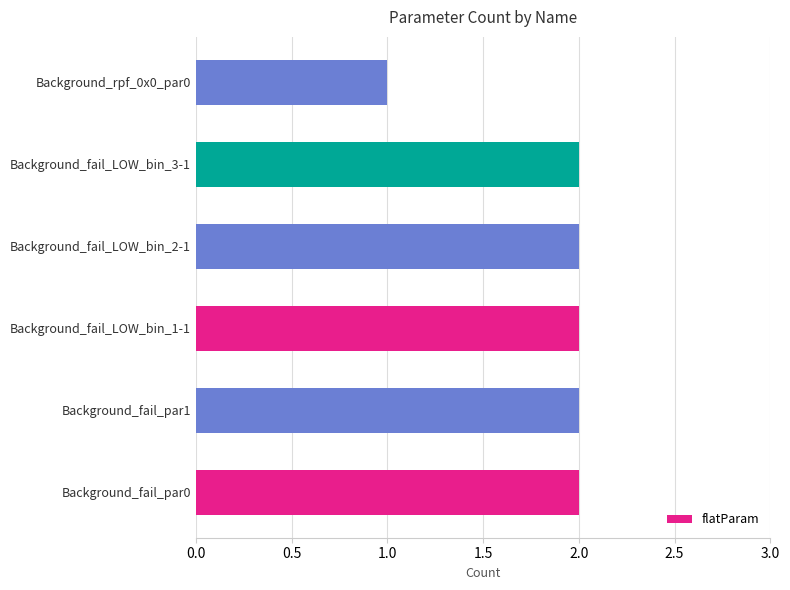

How many bars are there in total?

6